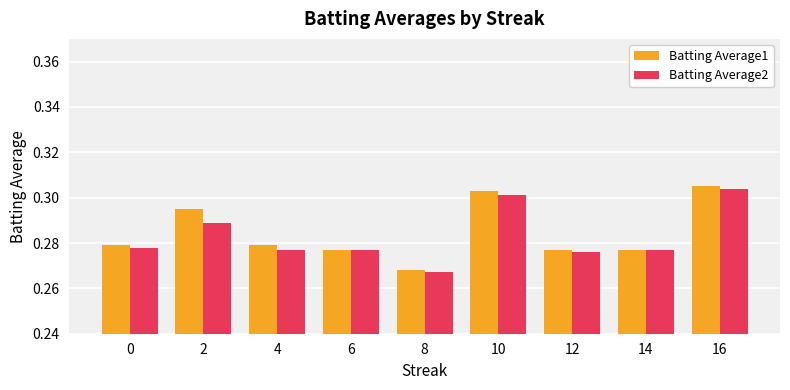

At which category does the chart reach its minimum across all series?

8